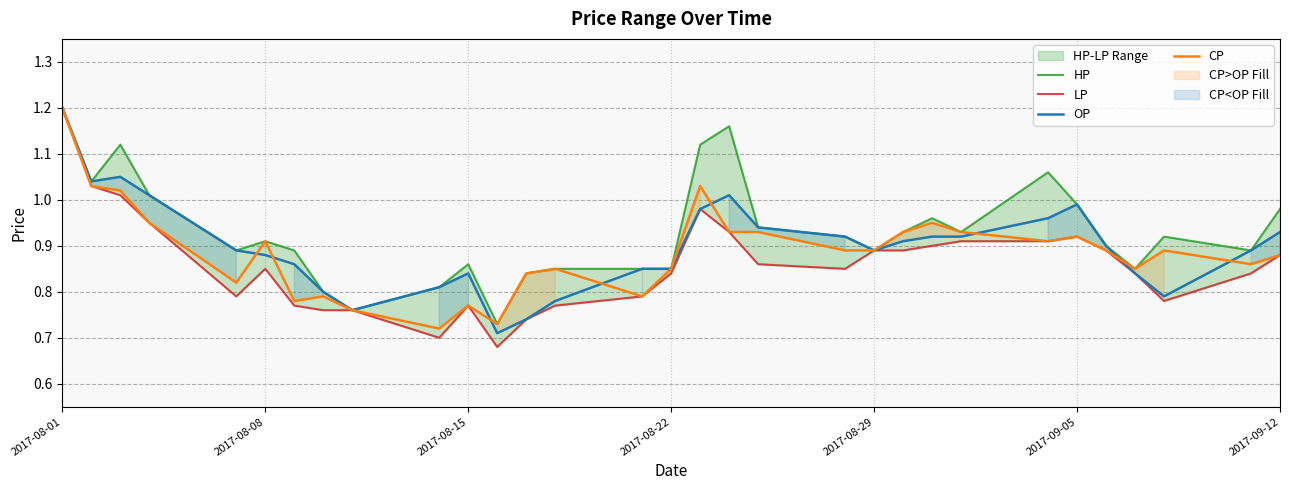

What is the average value of the HP series?

0.9